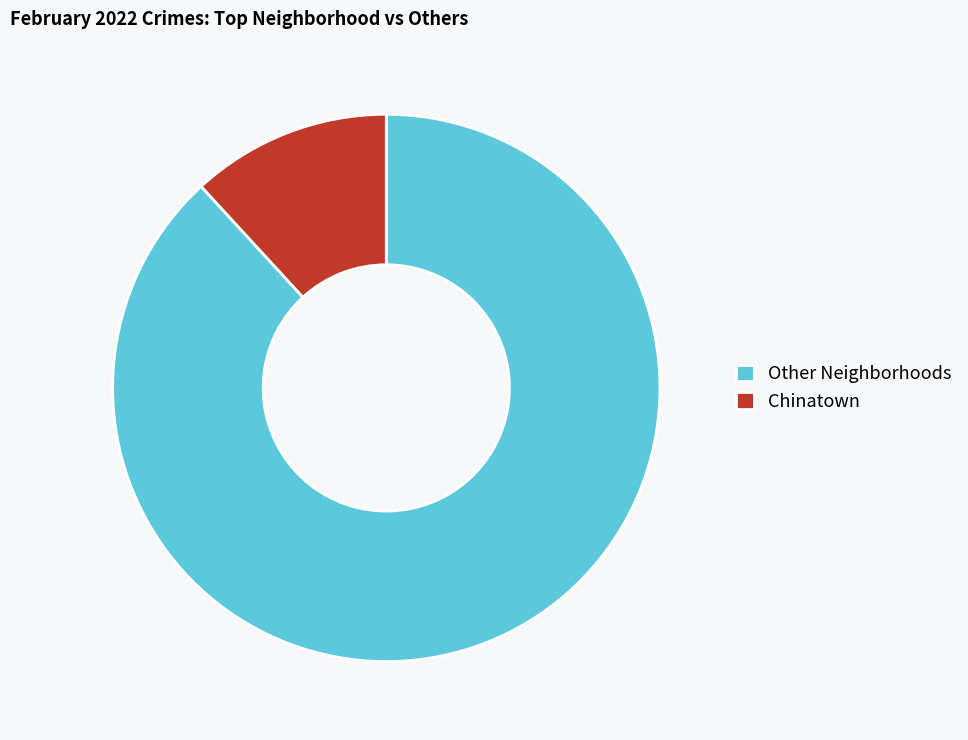

Count the number of slices in the pie.

2